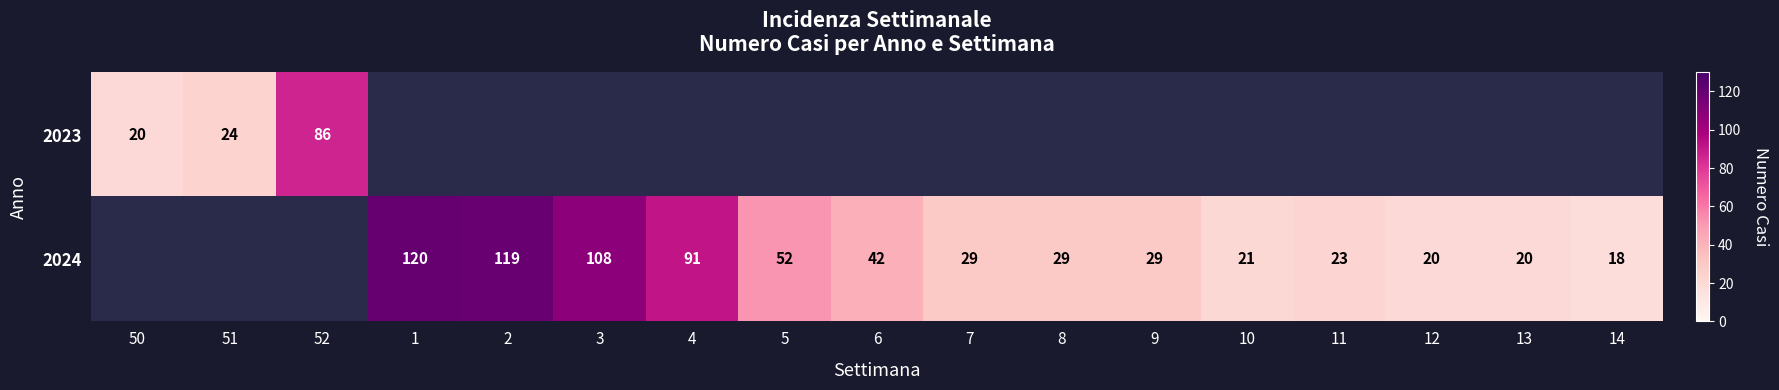

What is the sum of the 2024 values at 8 and 5?

81